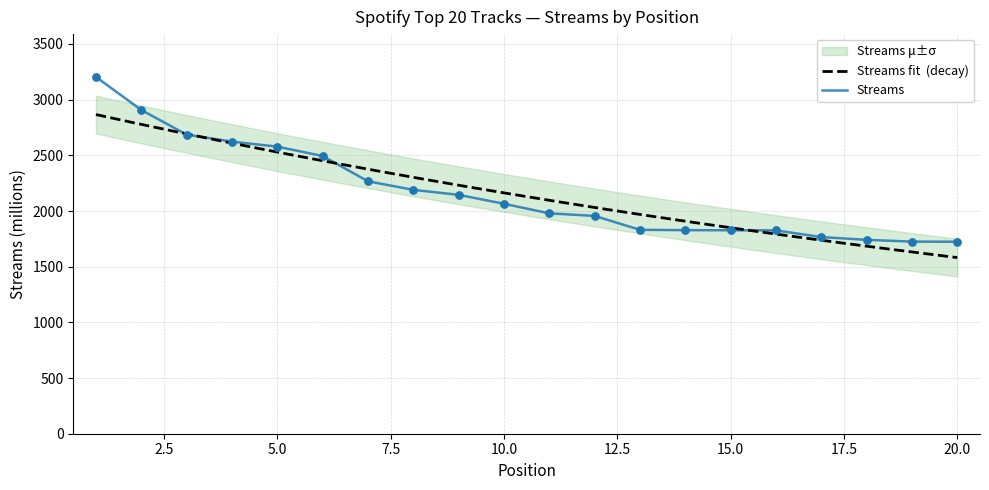

Which has a higher value, 3 or 20?

3